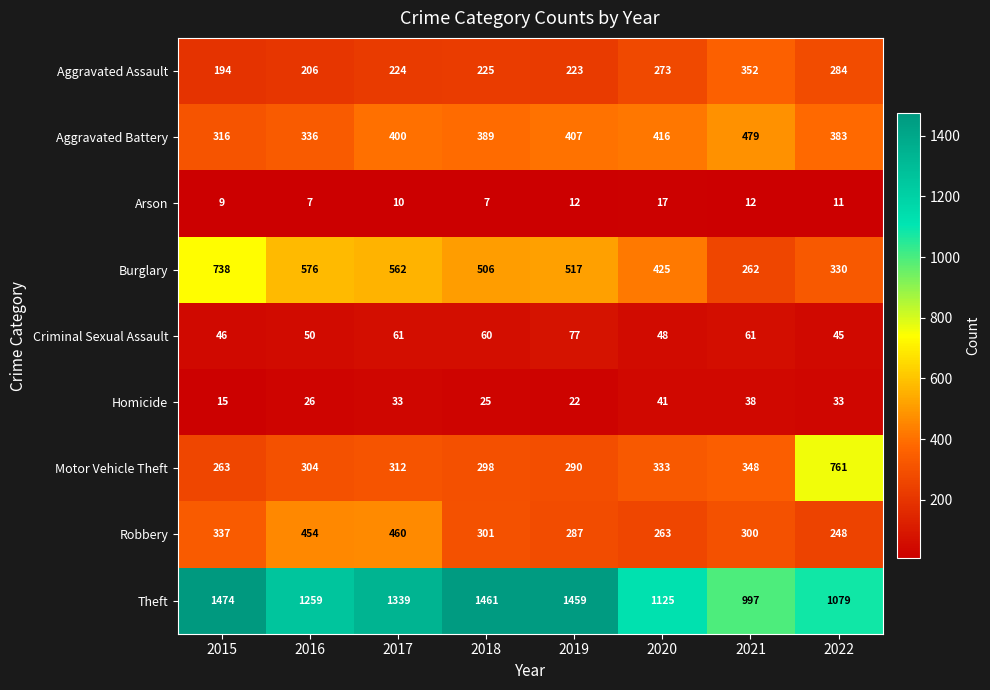

At how many categories does at least one series exceed 861?

8